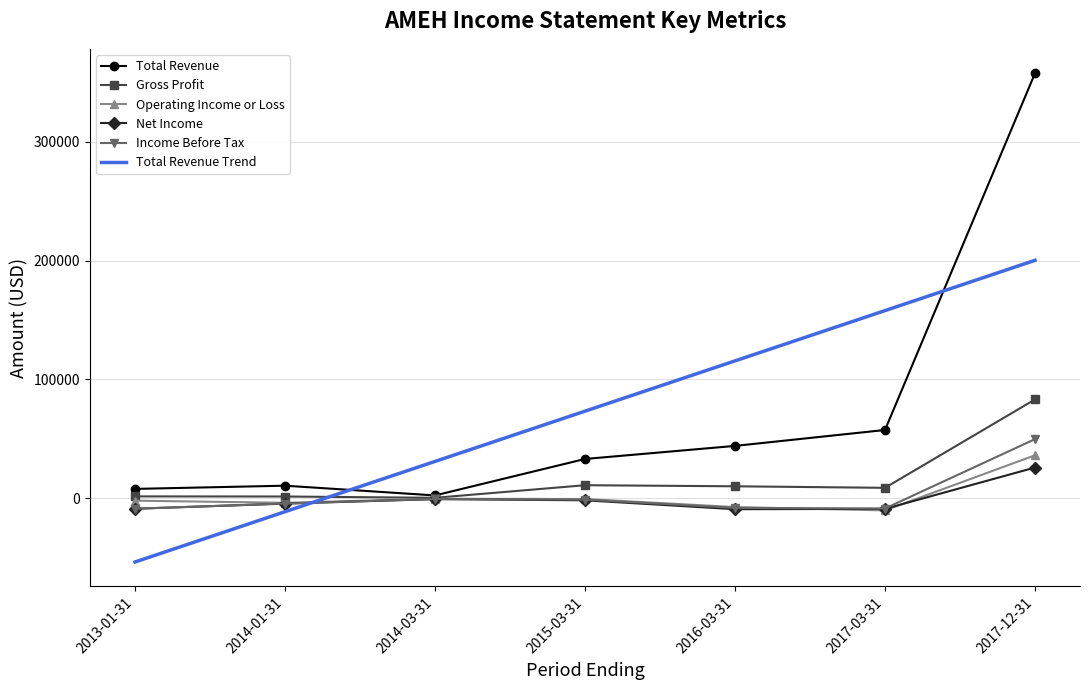

What is the difference between the Total Revenue Trend values at 2013-01-31 and 2016-03-31?

169314.3